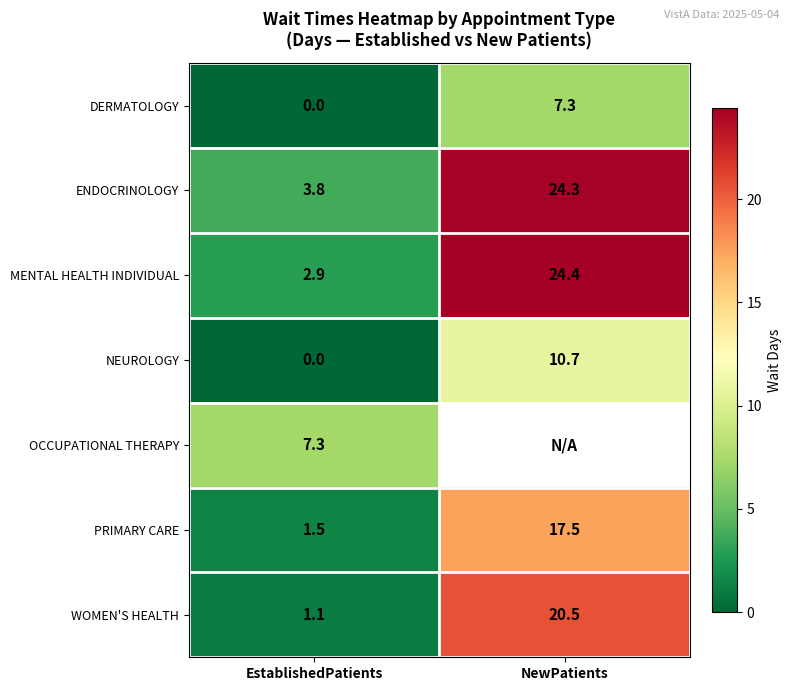

What is the difference between the highest and lowest values at EstablishedPatients?

7.3